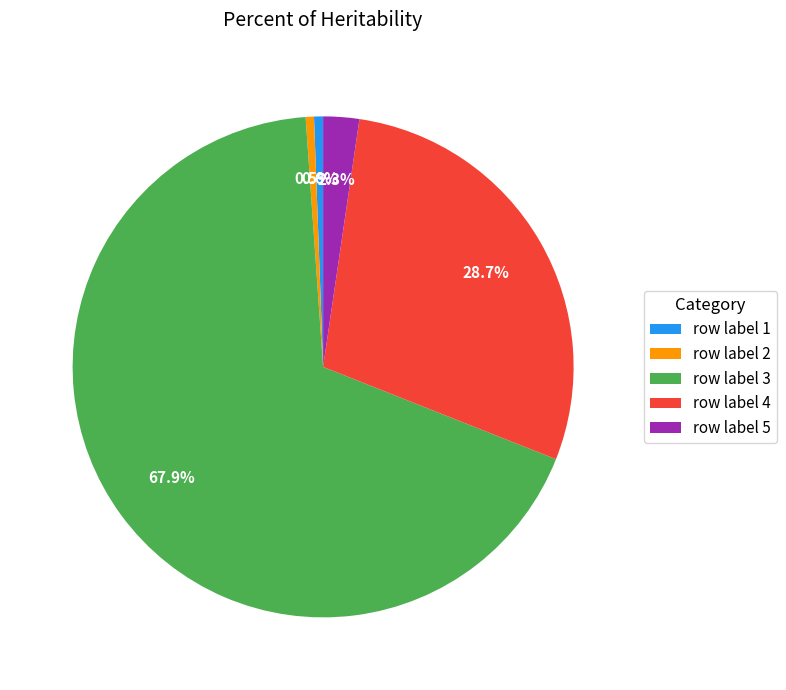

Combined, do row label 2 and row label 1 account for over 50%?

No